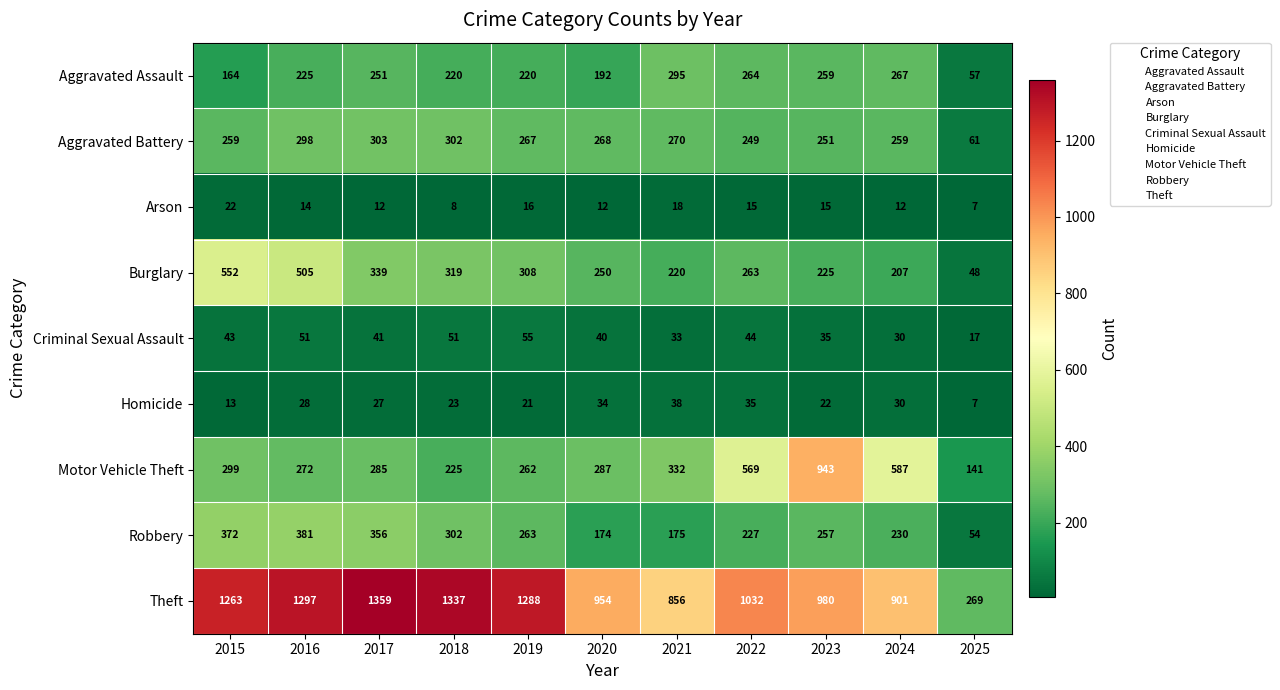

Which series has the largest total across all categories?

Theft